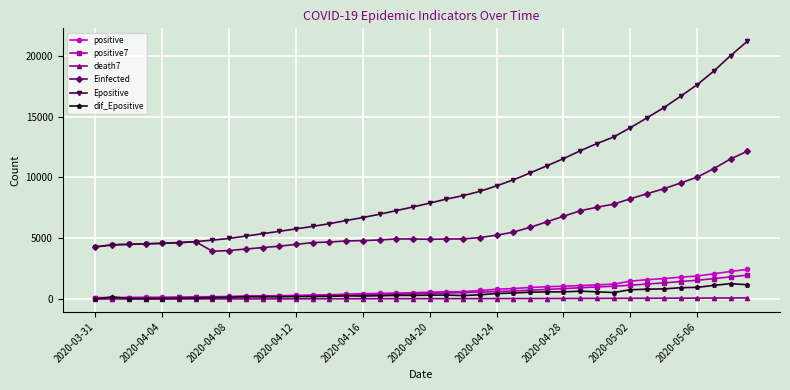

What is the greatest value displayed?

21190.5